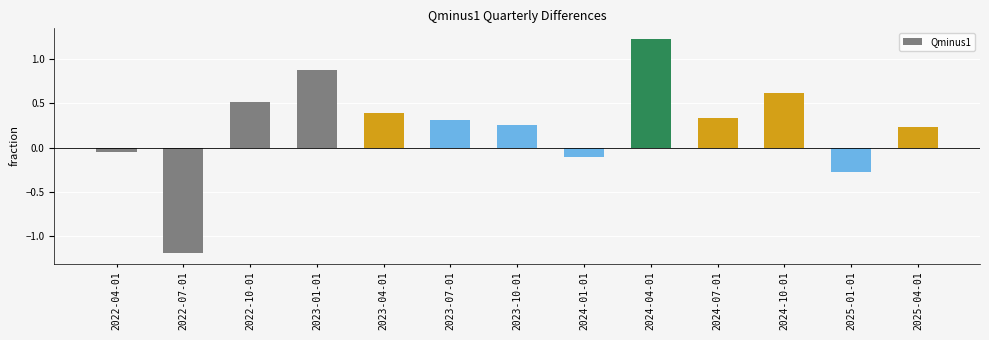

What is the difference between the second highest and second lowest values?

1.1